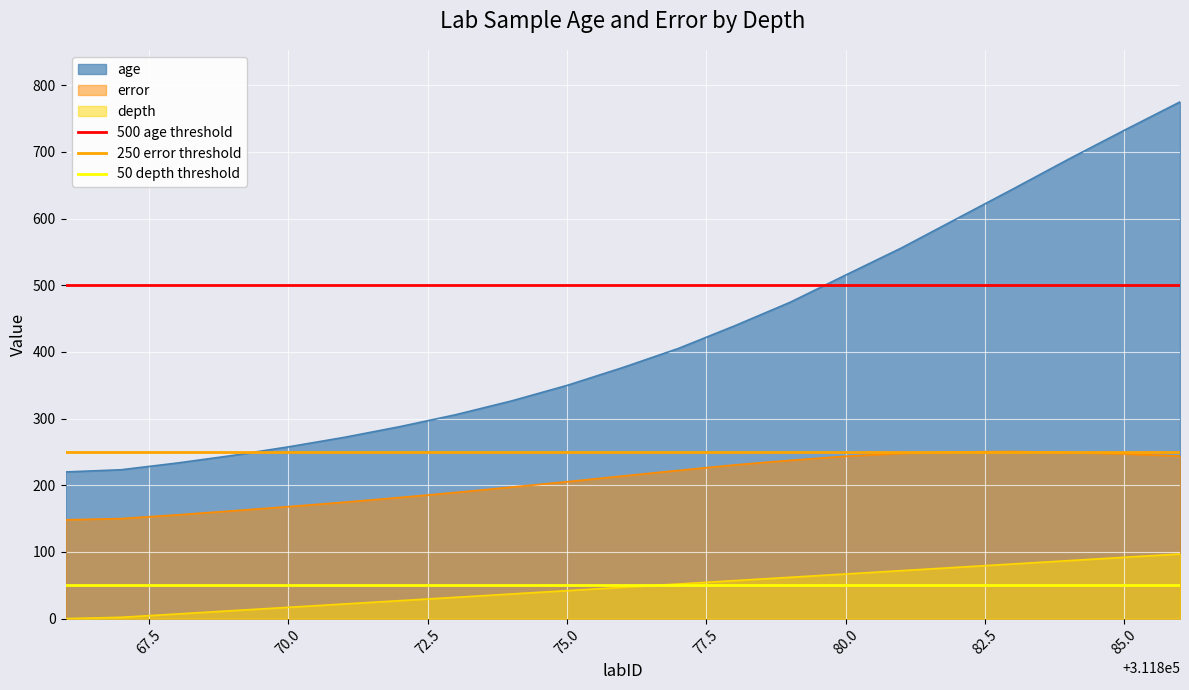

How many distinct data groups are displayed?

3